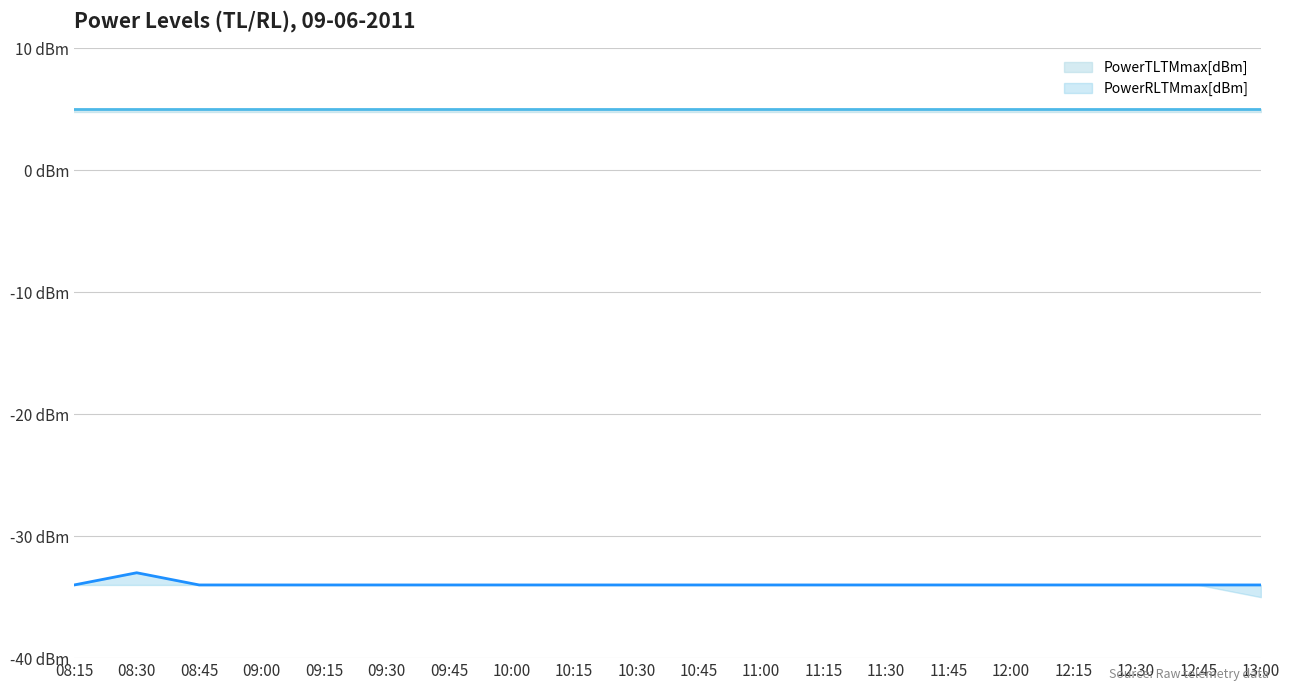

Count the number of data series in this chart.

2